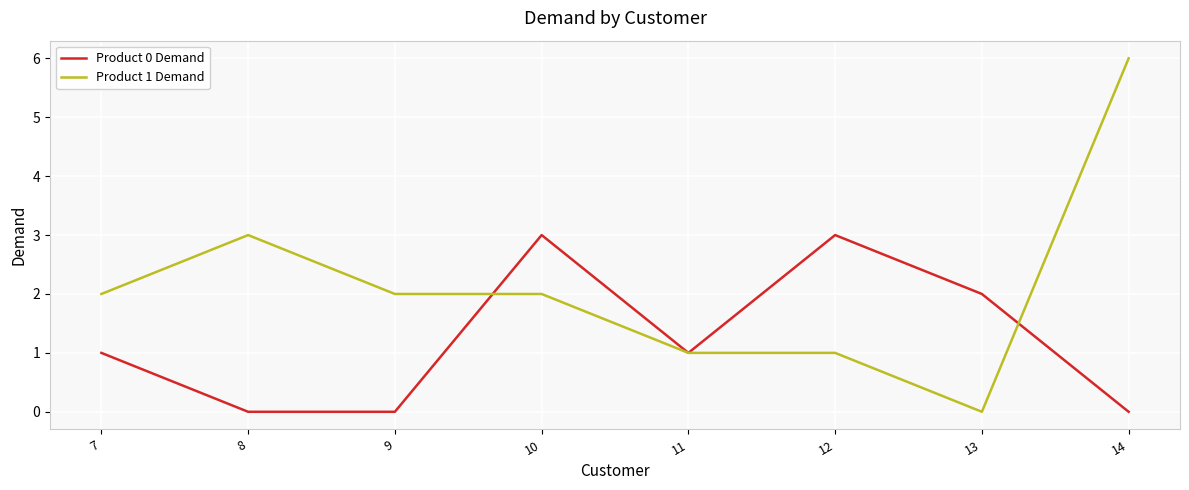

Reading left to right, list all the values displayed in this chart.

Product 0 Demand: 1	0	0	3	1	3	2	0
Product 1 Demand: 2	3	2	2	1	1	0	6